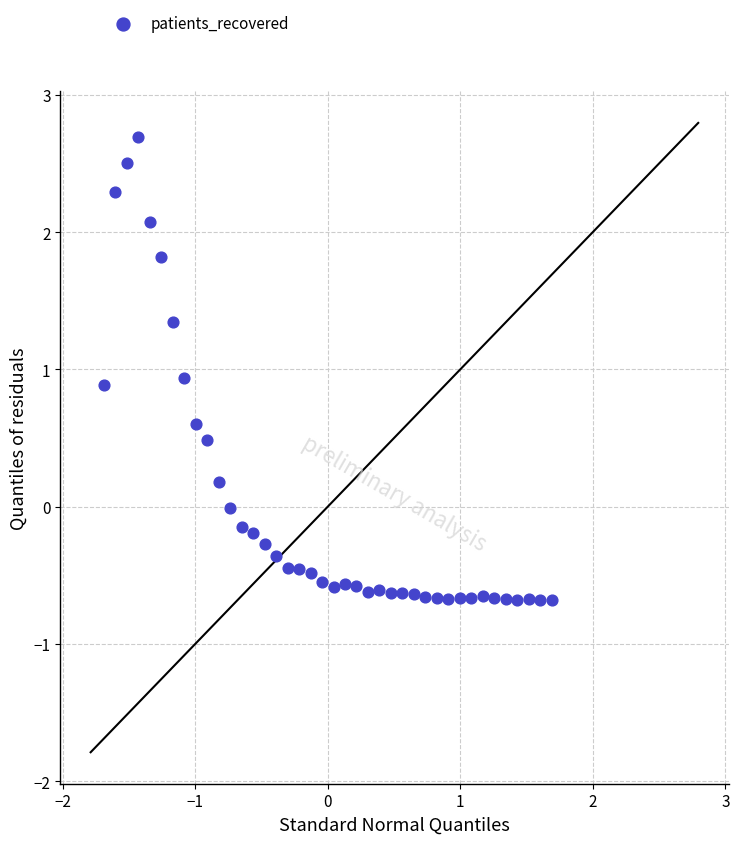

What is the range of X values (max minus min)?

3.4